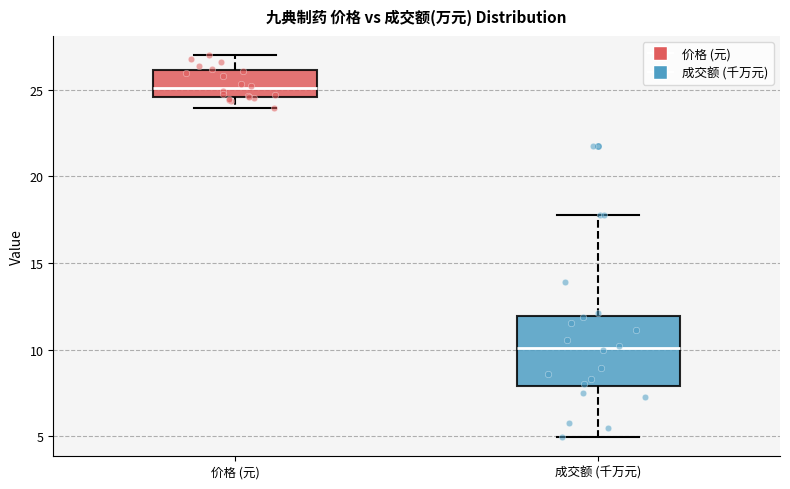

Reading left to right, transcribe this box plot: for each box, give where its median line is, the range the box spans, and where its two whiskers end, as read against the y-axis. The values are not printed on the chart, so give them approximately, as read against the axis.

价格 (元): median 25.0, box 24.5 to 26.0, whiskers 24.0 to 27.0
成交额 (千万元): median 10.0, box 8.0 to 12.0, whiskers 5.0 to 18.0